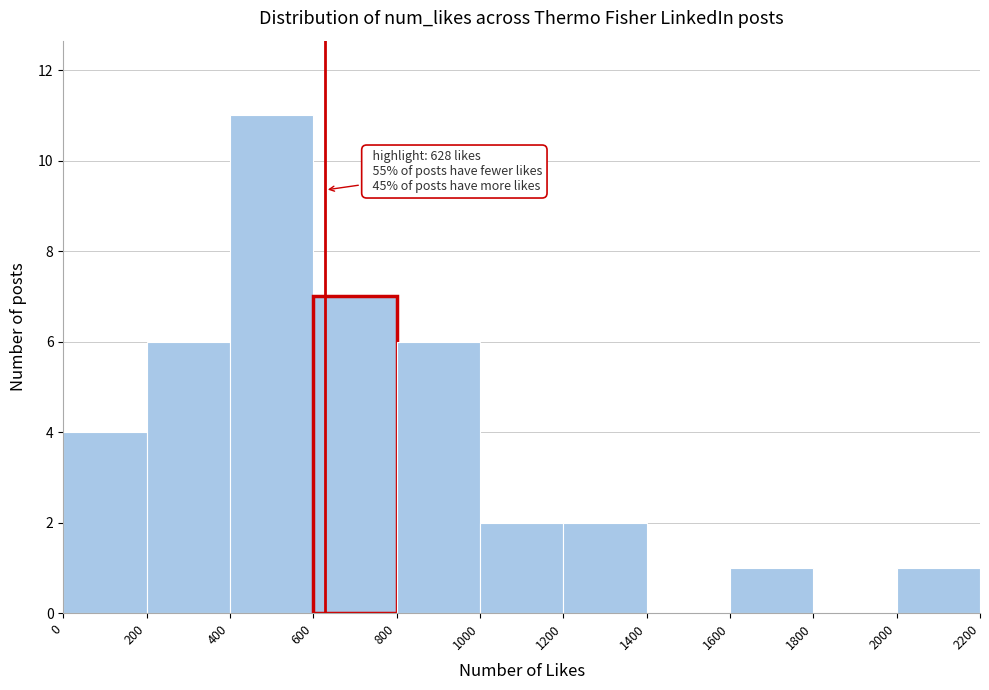

Over which range of the x-axis is the bar tallest?

400 to 600